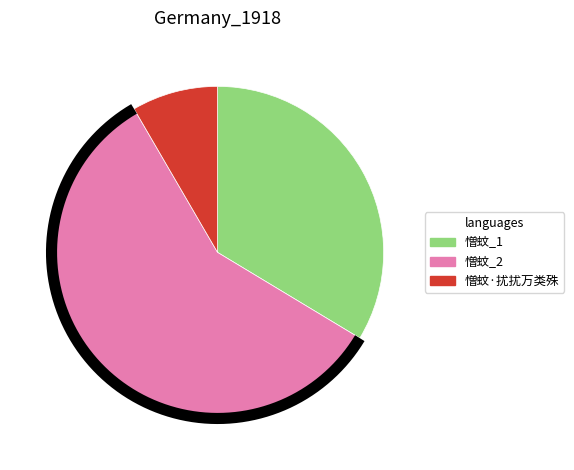

Does 憎蚊 represent more than half of the total?

No